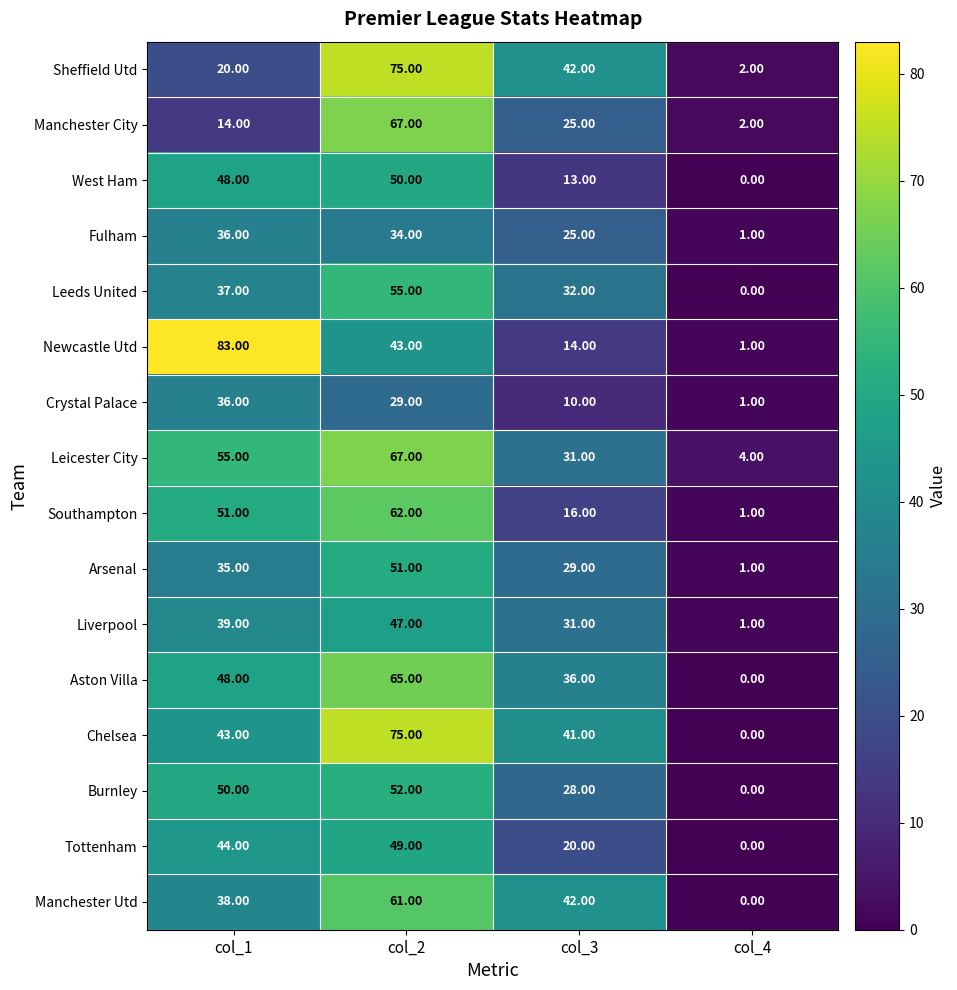

Which series has the largest total across all categories?

Chelsea